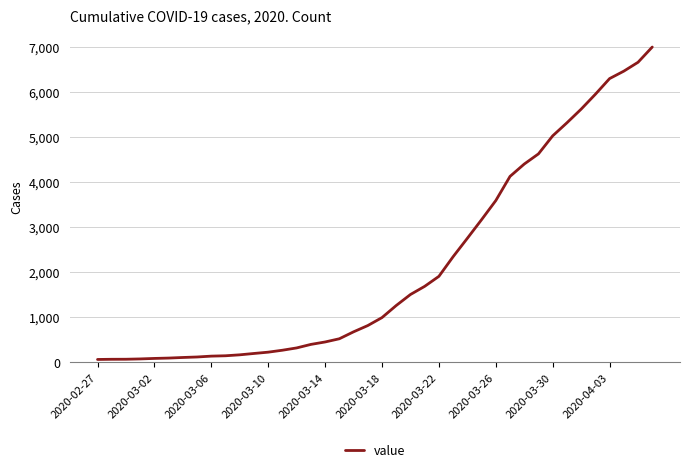

What is the difference between the maximum and minimum values?

6931